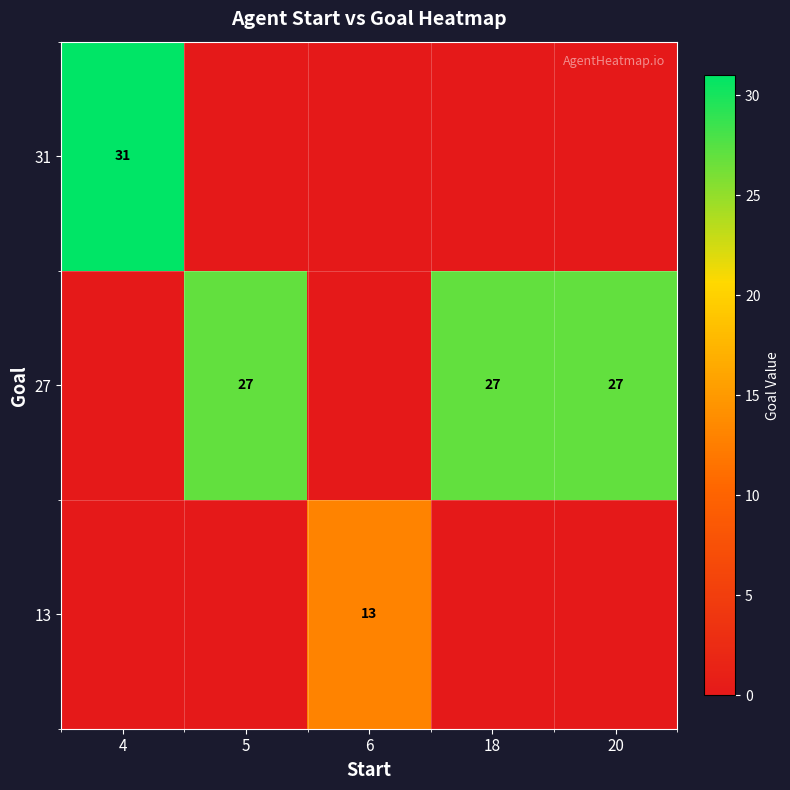

The 27 series shows 13 at 20. True or false?

False